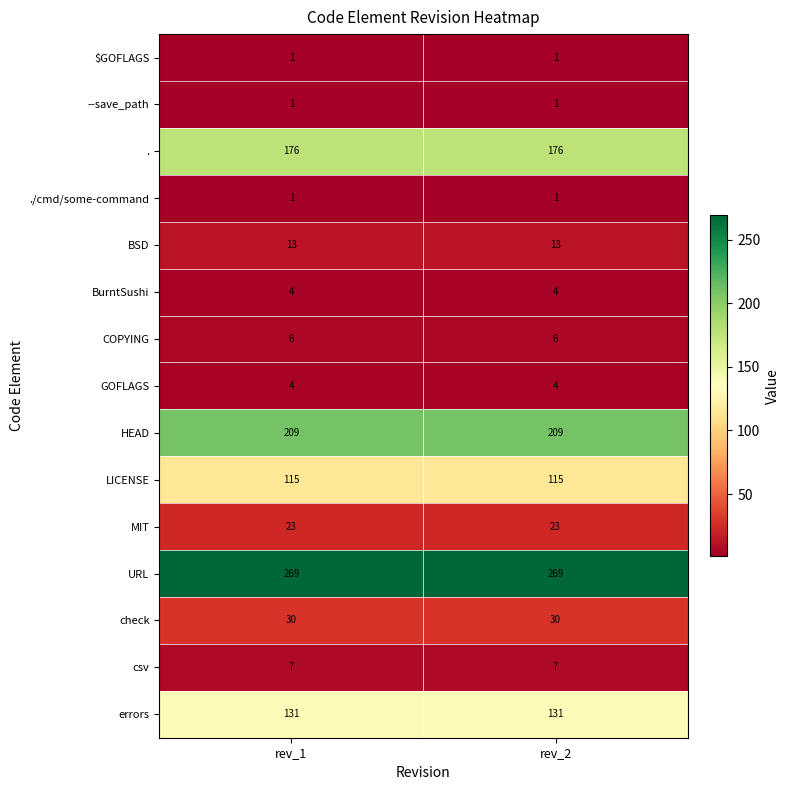

Reading right to left, what are all the values shown in this chart?

$GOFLAGS: rev_2=1	rev_1=1
--save_path: rev_2=1	rev_1=1
.: rev_2=176	rev_1=176
./cmd/some-command: rev_2=1	rev_1=1
BSD: rev_2=13	rev_1=13
BurntSushi: rev_2=4	rev_1=4
COPYING: rev_2=6	rev_1=6
GOFLAGS: rev_2=4	rev_1=4
HEAD: rev_2=209	rev_1=209
LICENSE: rev_2=115	rev_1=115
MIT: rev_2=23	rev_1=23
URL: rev_2=269	rev_1=269
check: rev_2=30	rev_1=30
csv: rev_2=7	rev_1=7
errors: rev_2=131	rev_1=131